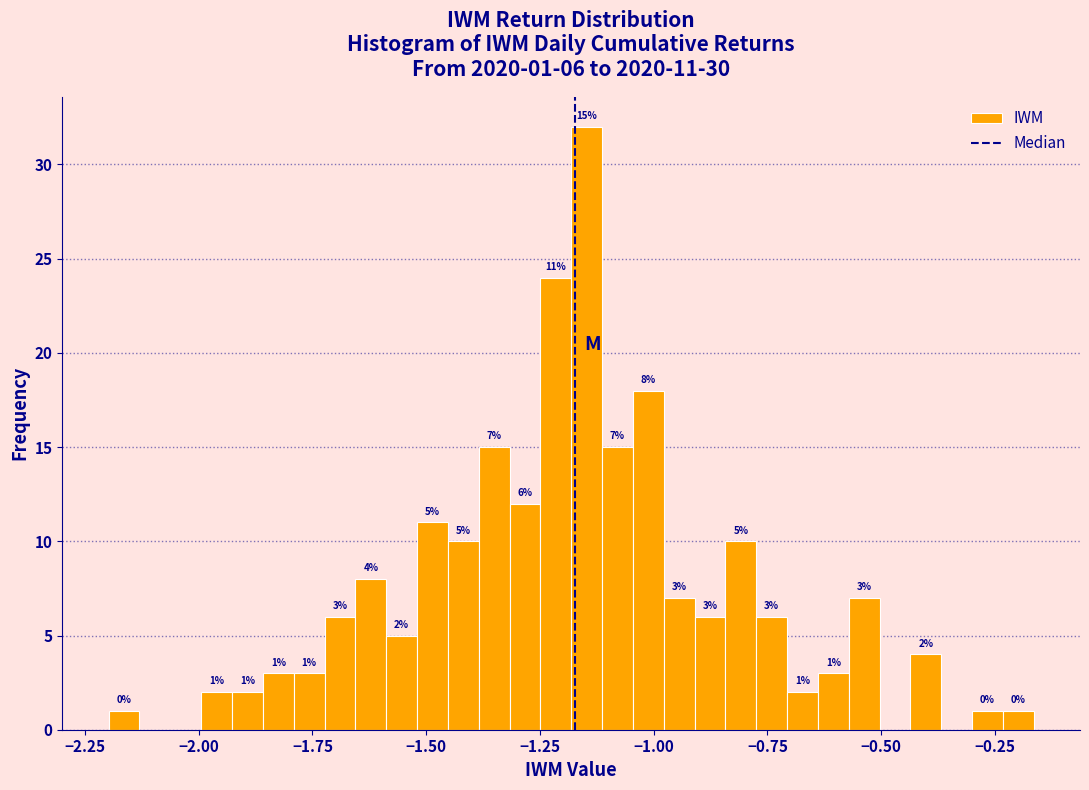

Read against the x-axis, roughly where is the centre of the tallest bar?

-1.15